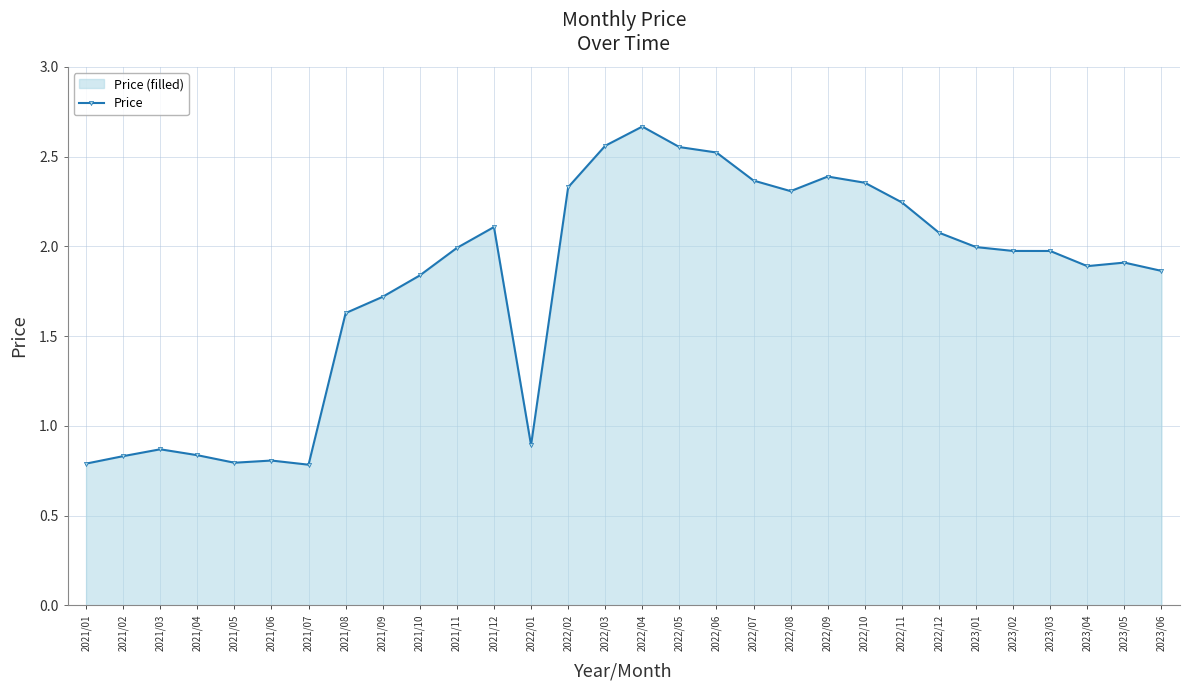

Reading left to right, what are all the values shown in this chart?

2021/01=0.8	2021/02=0.8	2021/03=0.9	2021/04=0.8	2021/05=0.8	2021/06=0.8	2021/07=0.8	2021/08=1.6	2021/09=1.7	2021/10=1.8	2021/11=2.0	2021/12=2.1	2022/01=0.9	2022/02=2.3	2022/03=2.6	2022/04=2.7	2022/05=2.6	2022/06=2.5	2022/07=2.4	2022/08=2.3	2022/09=2.4	2022/10=2.4	2022/11=2.2	2022/12=2.1	2023/01=2.0	2023/02=2.0	2023/03=2.0	2023/04=1.9	2023/05=1.9	2023/06=1.9